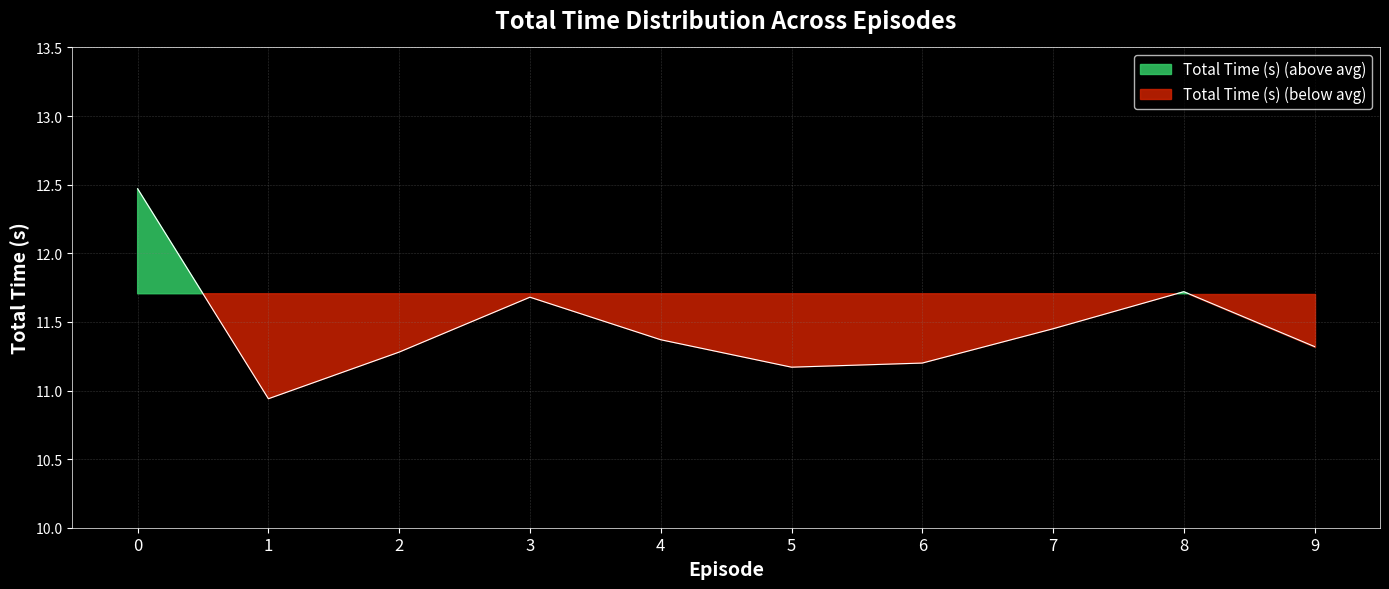

Reading right to left, what are all the values shown in this chart?

11.3	11.7	11.4	11.2	11.2	11.4	11.7	11.3	10.9	12.5